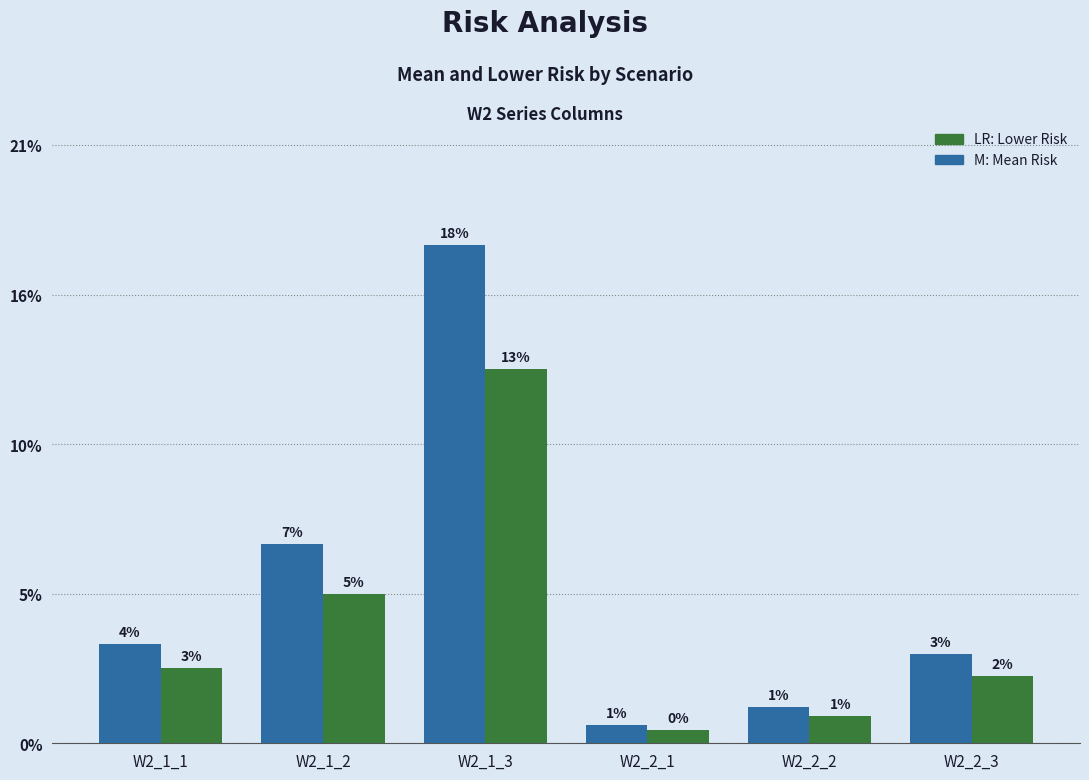

Does the chart contain any negative values?

No